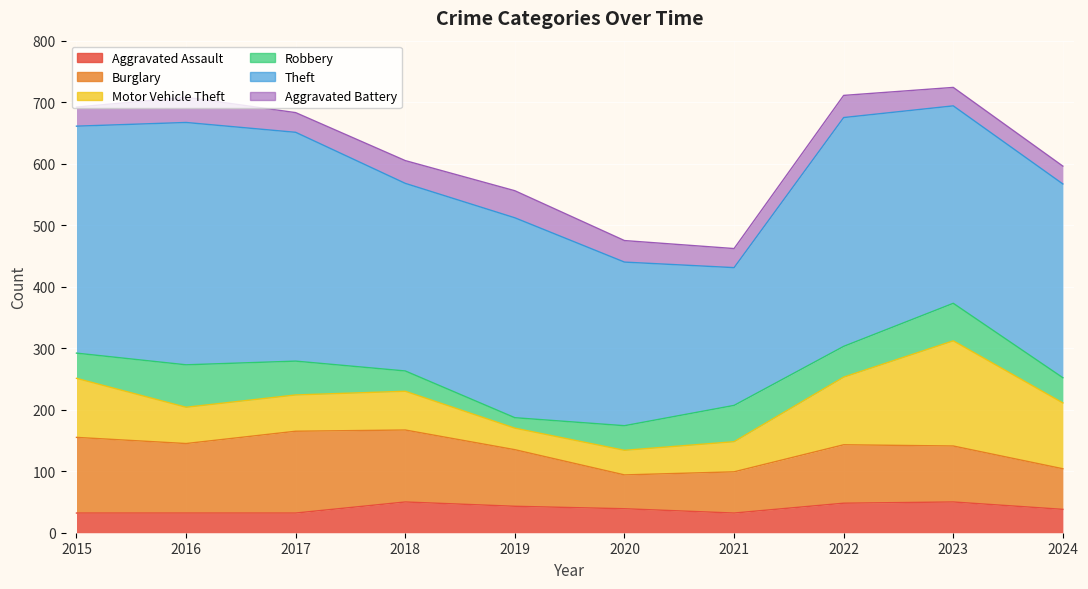

What is the difference between the maximum and minimum values in the Robbery series?

52